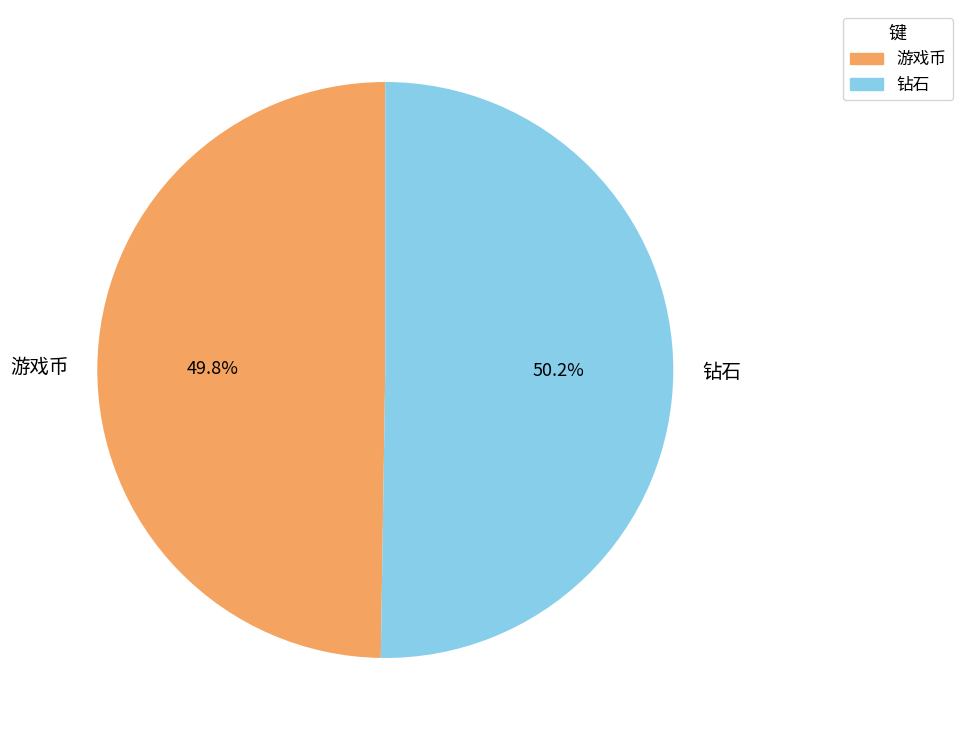

Is there any slice that represents more than half of the pie?

Yes